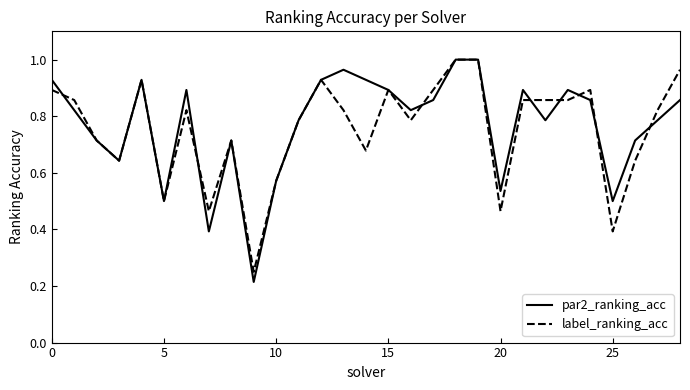

Which series has the largest range (max minus min)?

par2_ranking_acc